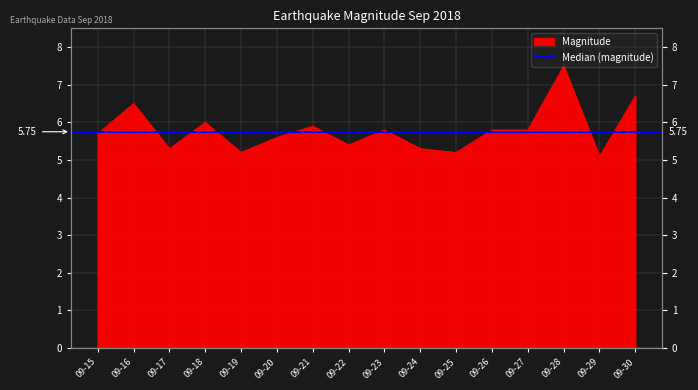

List the labels in order of value, largest first.

09-28, 09-30, 09-16, 09-18, 09-21, 09-23, 09-26, 09-27, 09-15, 09-20, 09-22, 09-17, 09-24, 09-19, 09-25, 09-29